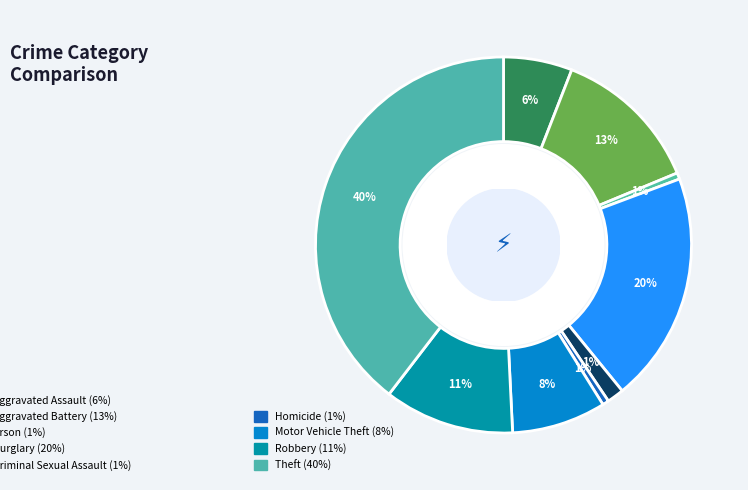

Rank the categories by value from lowest to highest.

Arson, Homicide, Criminal Sexual Assault, Aggravated Assault, Motor Vehicle Theft, Robbery, Aggravated Battery, Burglary, Theft